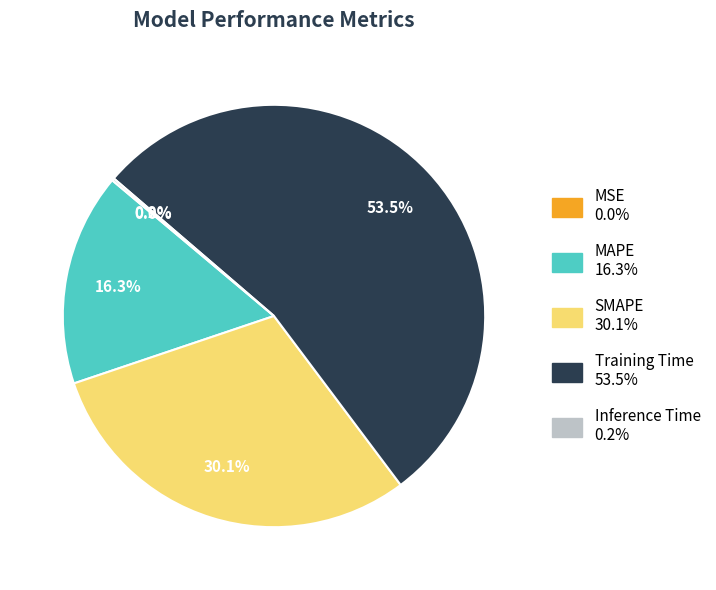

Which slice is the largest?

Training Time